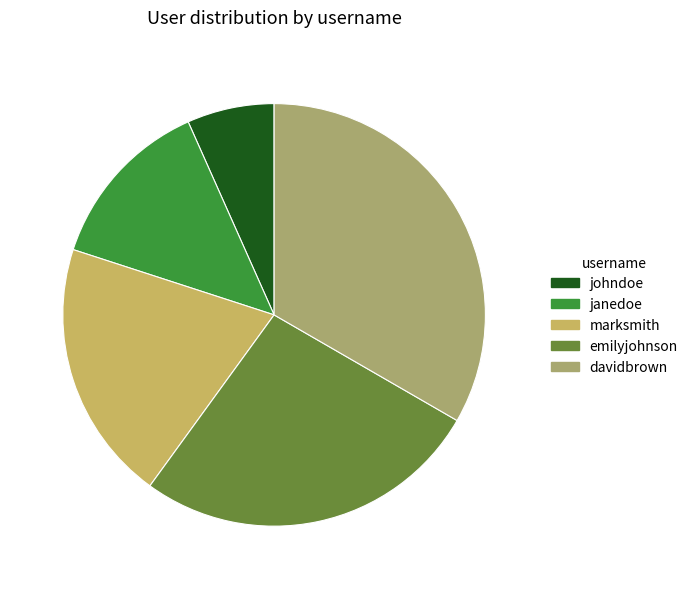

Which slice is the largest?

davidbrown